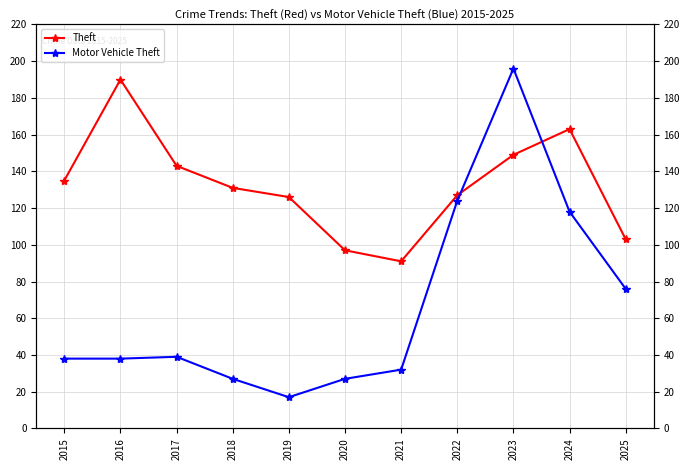

True or false: Theft and Motor Vehicle Theft intersect in this chart.

True